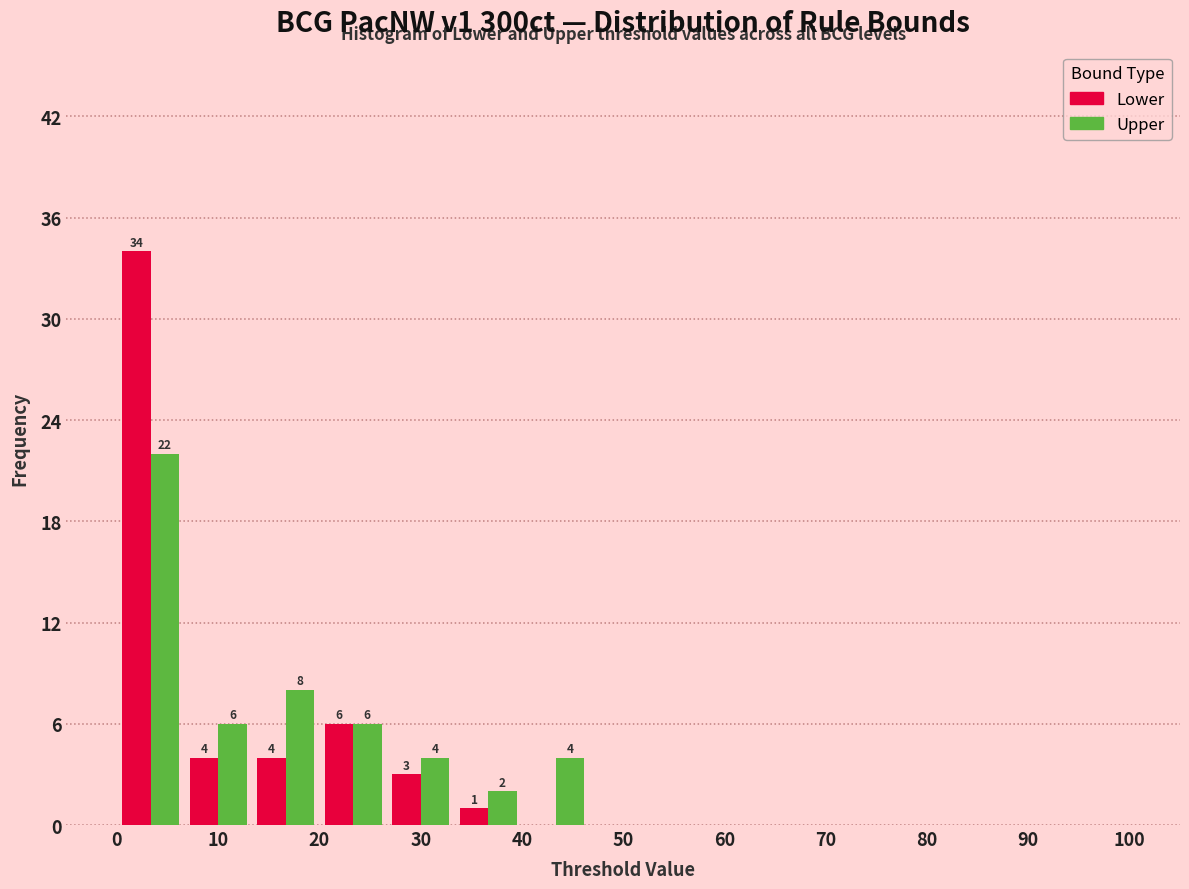

In the Upper series, which range on the x-axis has the tallest bar?

0 to 7